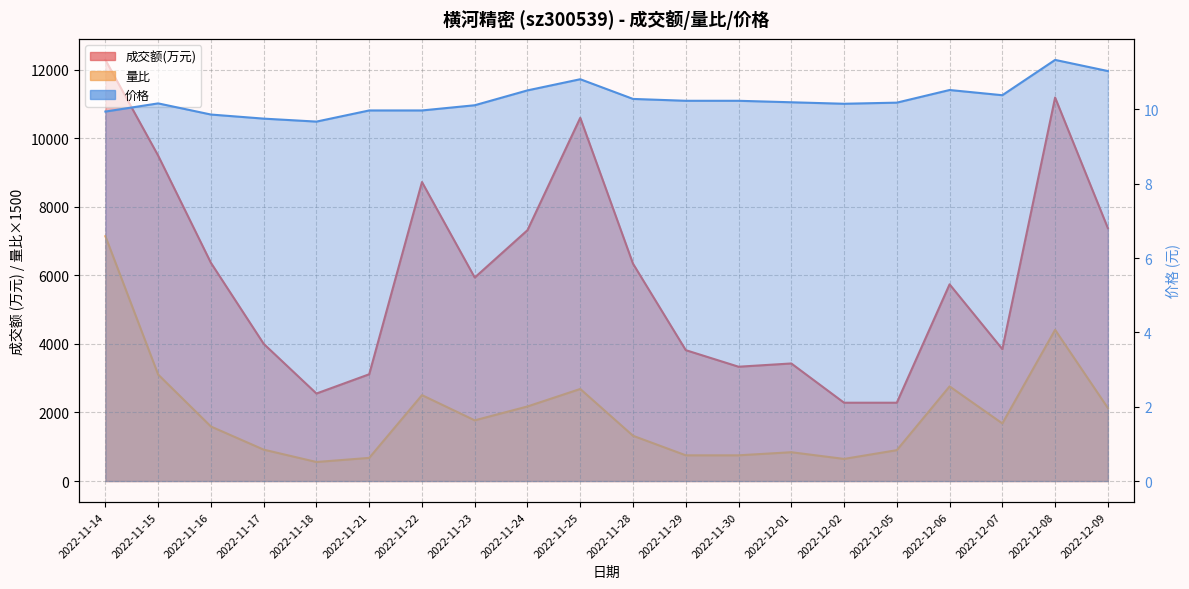

Between 2022-11-15 and 2022-12-01, which series saw the biggest shift?

成交额(万元)